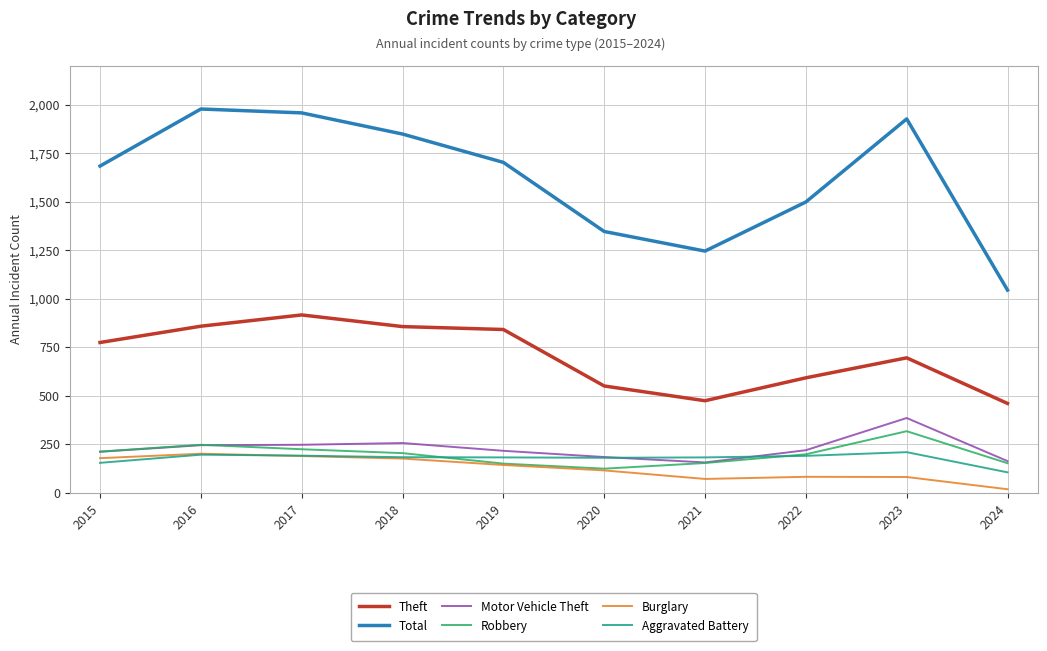

Which series changed the most between 2018 and 2024?

Total